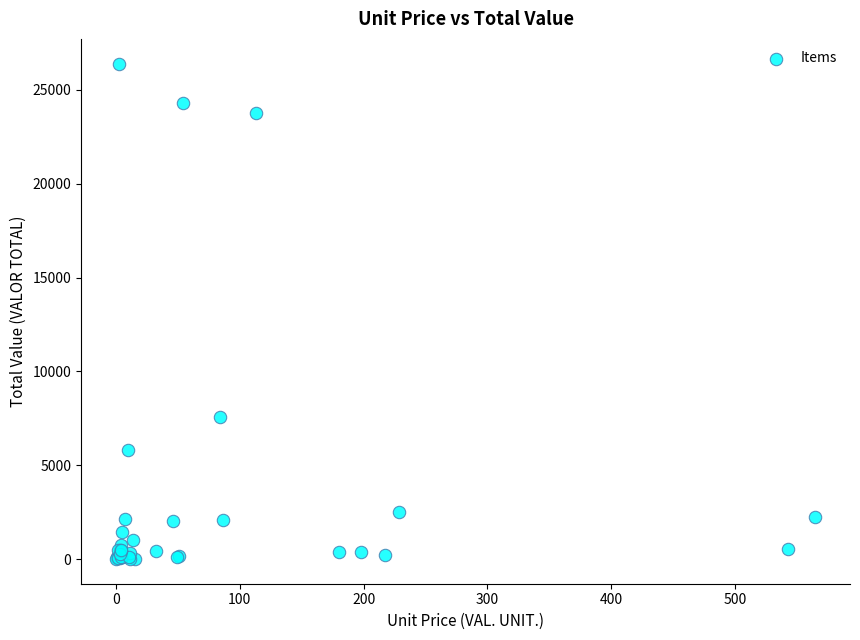

What Y value in the scatter plot is closest to 13205?

7560.0